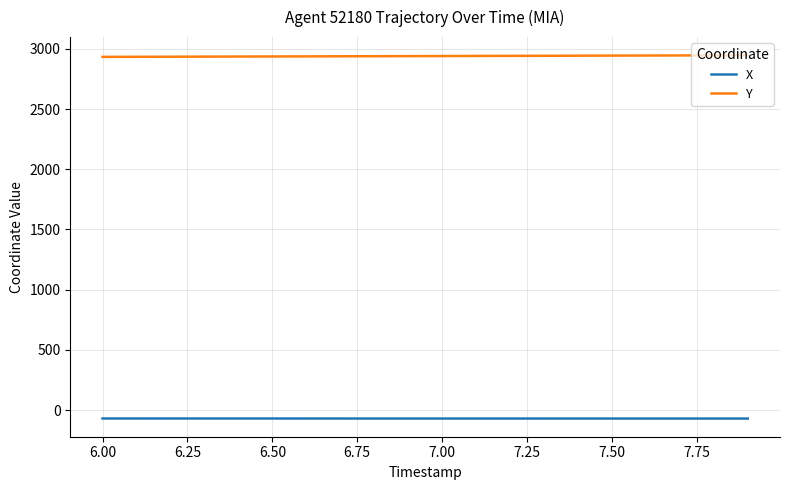

Which series has the largest total across all categories?

Y